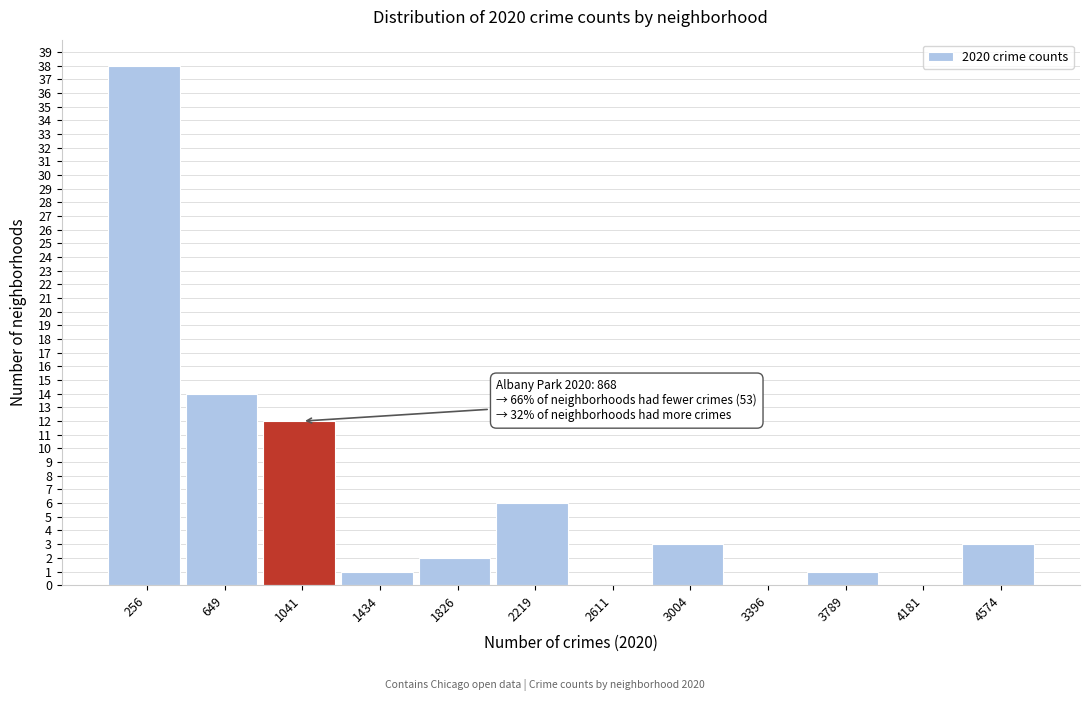

Over which range of the x-axis is the bar tallest?

50 to 450